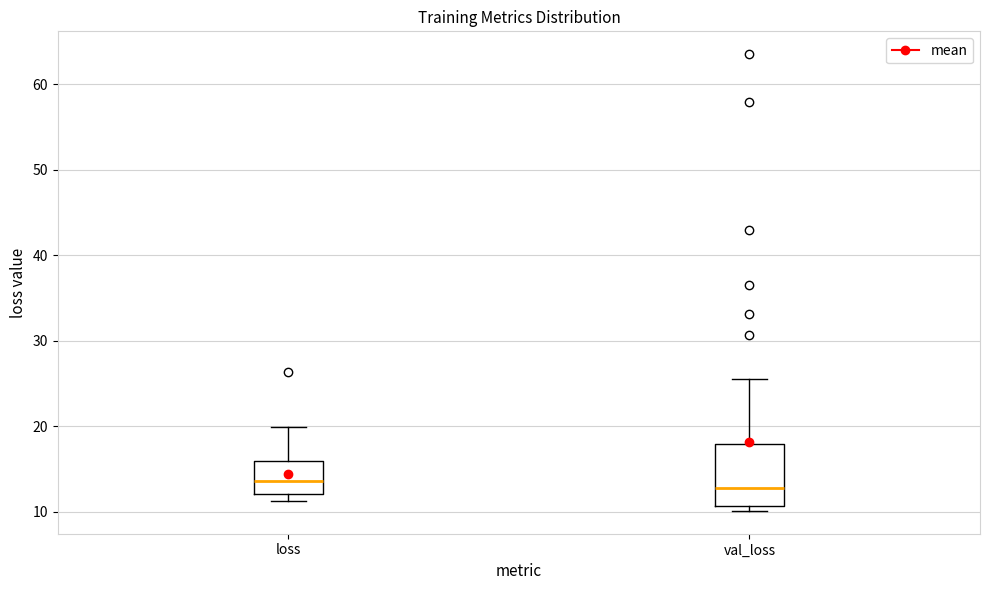

Where is the upper edge of the box for loss on the y-axis? The values are not printed on the chart, so give them approximately, as read against the axis.

16